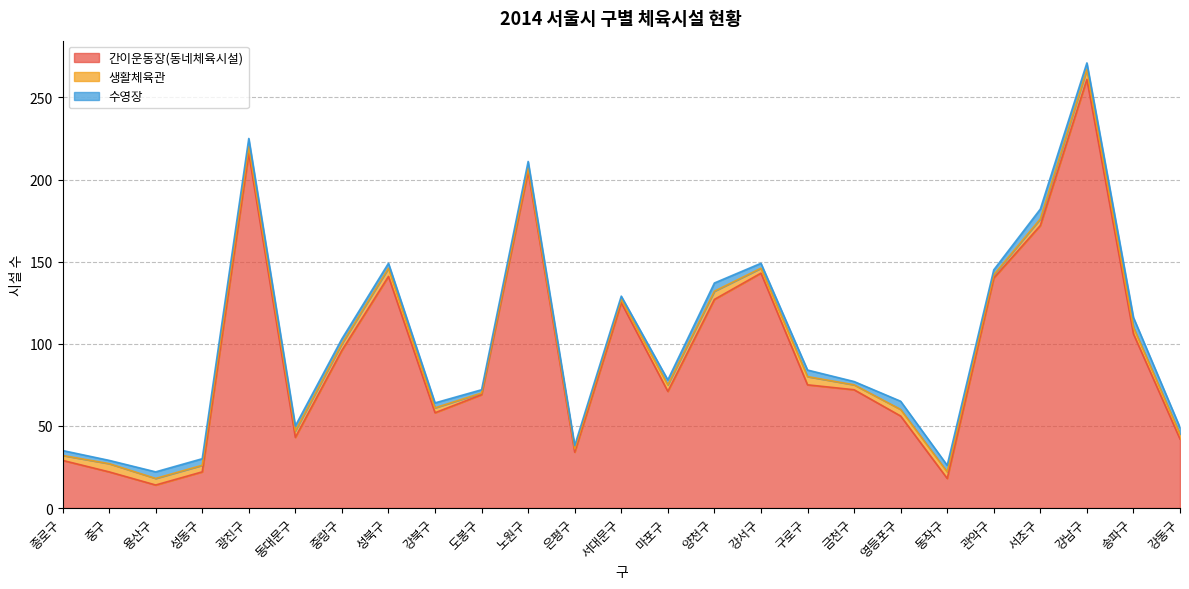

What is the difference between the second highest and second lowest values in the 수영장 series?

4